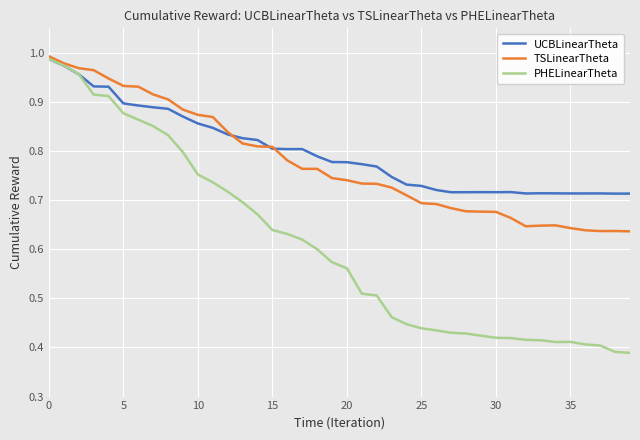

Which series has the widest spread of values?

PHELinearTheta